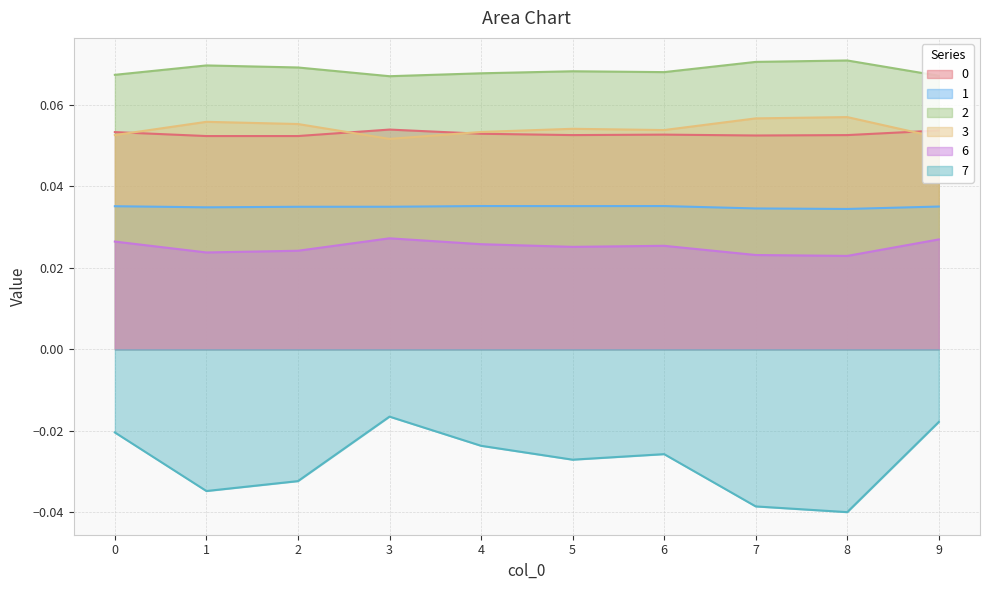

What are all the series names shown in the legend?

0, 1, 2, 3, 6, 7